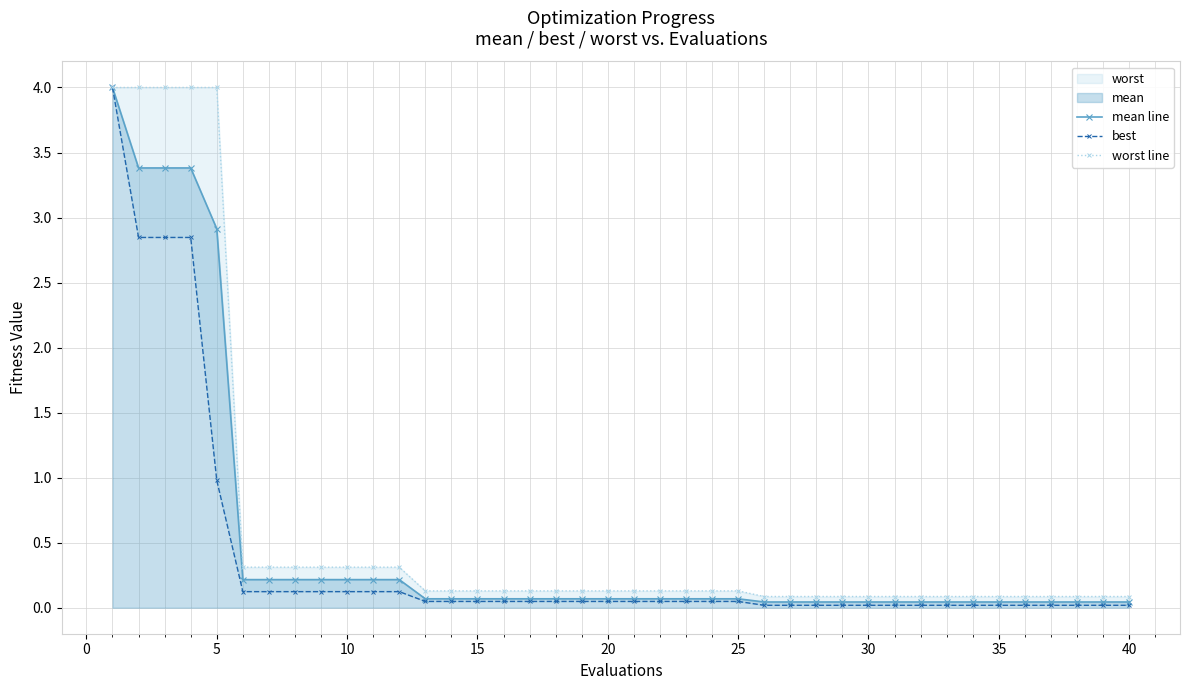

Where is mean line nearest to the value 2?

5